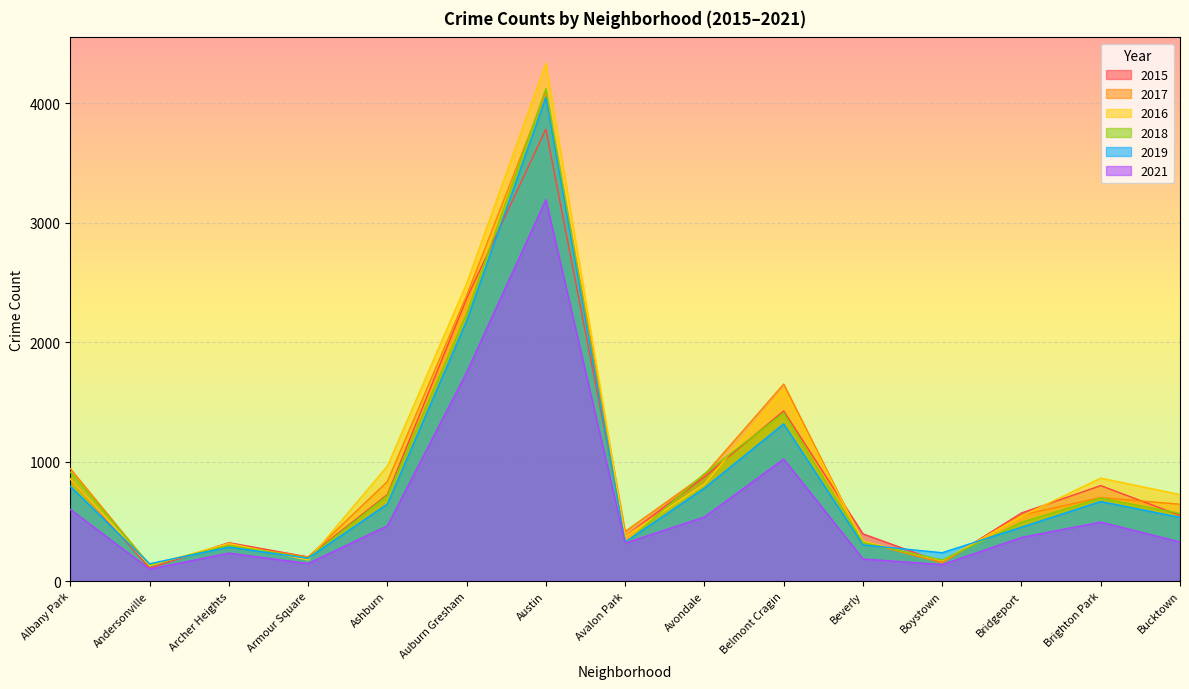

Reading left to right, list all the values displayed in this chart.

2015: 857	108	321	202	724	2365	3782	376	872	1424	395	155	570	799	549
2017: 941	132	303	200	833	2390	4094	415	889	1649	328	153	552	699	643
2016: 855	129	315	176	962	2490	4334	374	812	1605	334	168	543	862	724
2018: 912	137	298	193	715	2238	4122	315	899	1408	323	176	492	694	566
2019: 793	145	284	191	645	2178	4050	327	778	1316	303	237	451	666	533
2021: 600	100	234	147	462	1747	3192	318	536	1022	185	138	365	494	327